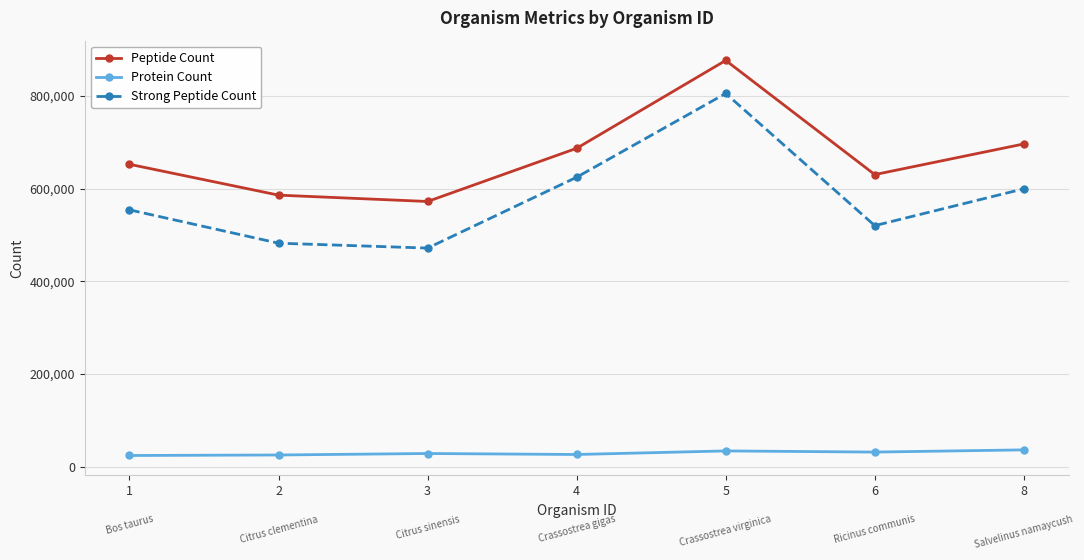

The Protein Count series shows 24934 at 2. True or false?

True